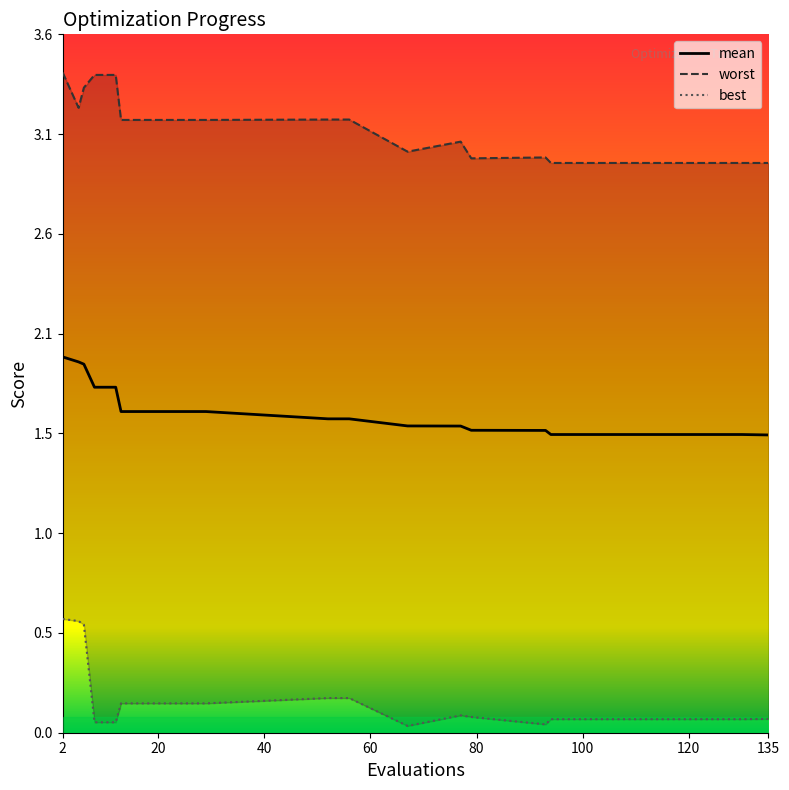

Rank the series by their average value, from highest to lowest.

worst, mean, best